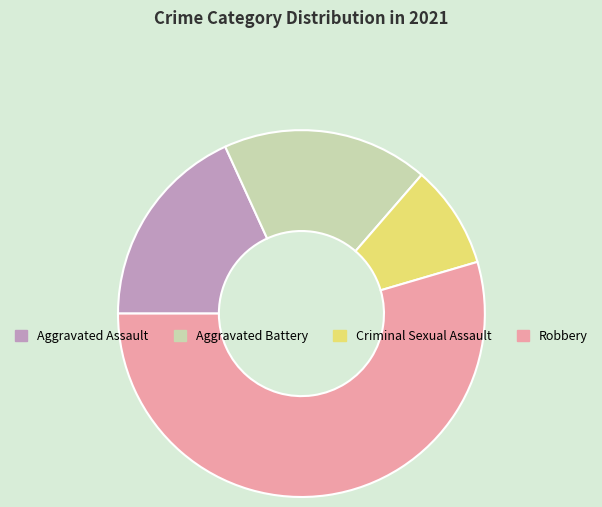

Count the number of slices in the pie.

4